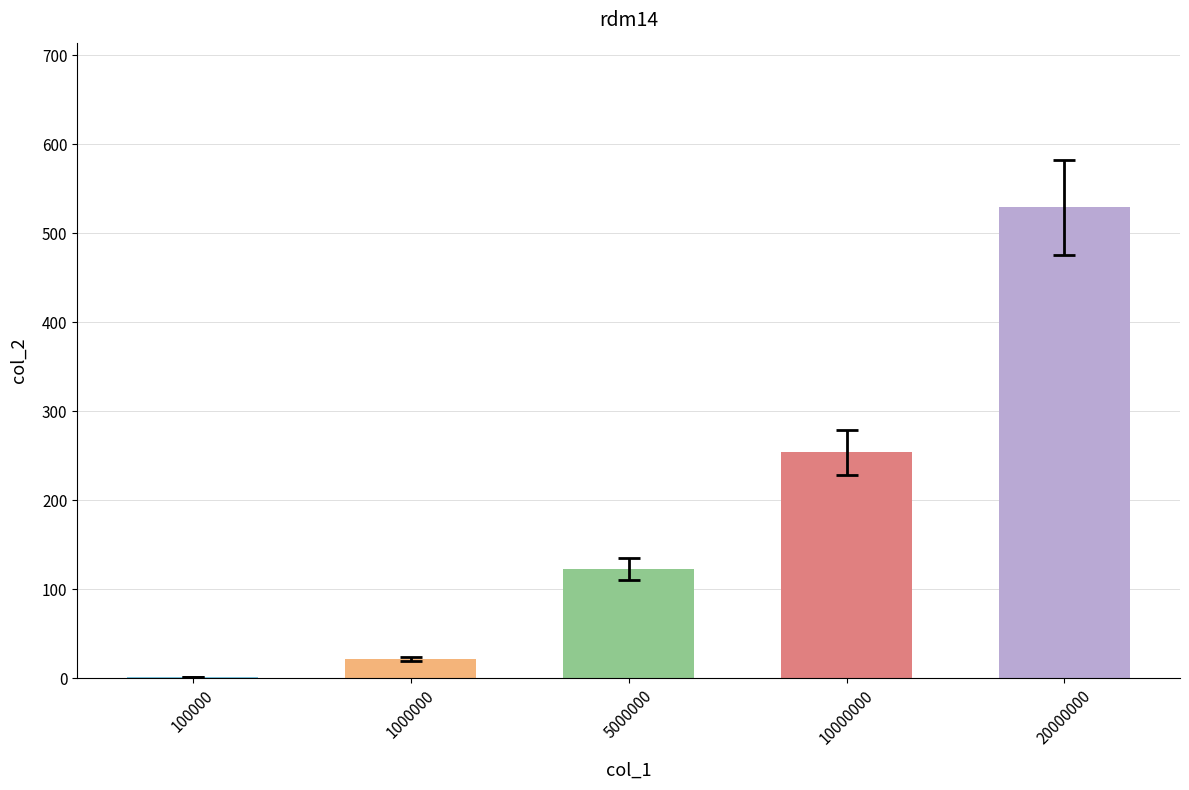

What is the maximum value shown in the chart?

529